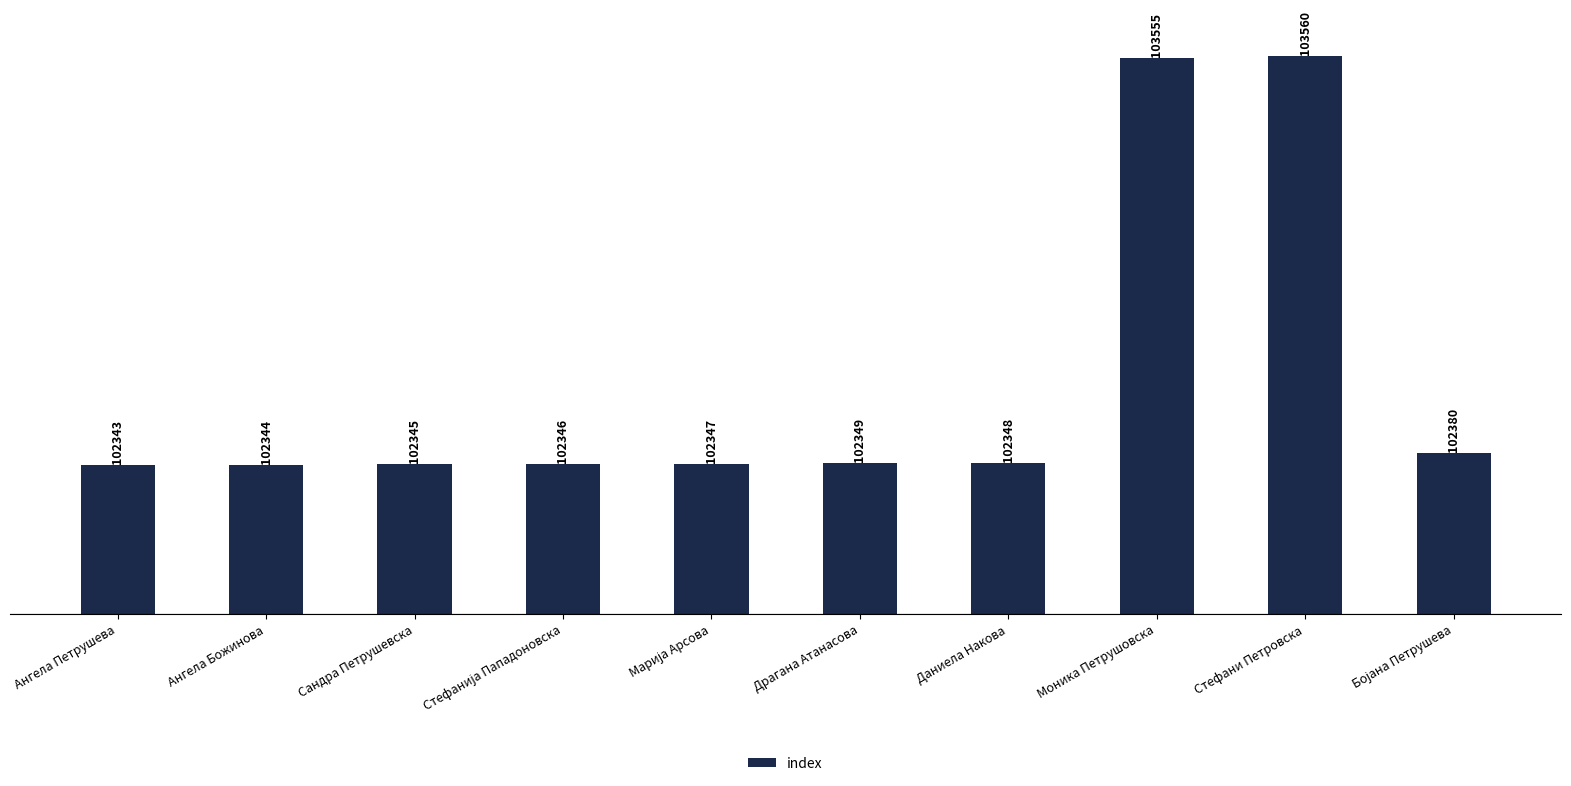

What position from the right is Ангела Божинова?

9